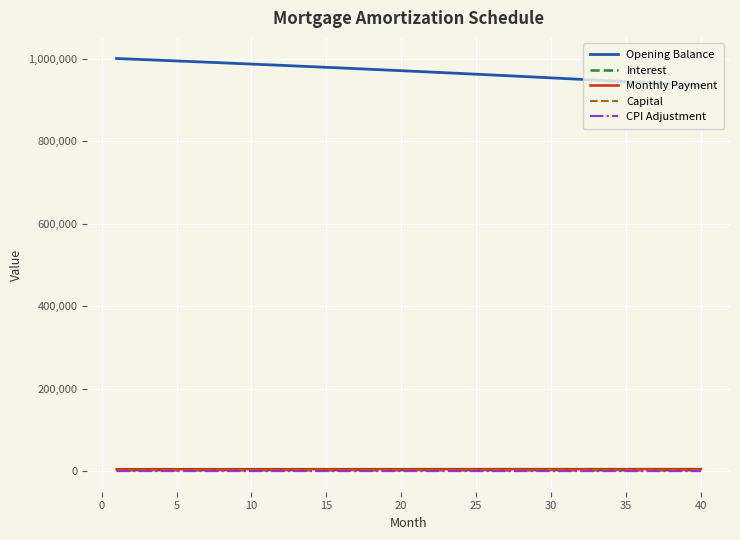

How many lines are shown in the chart?

5